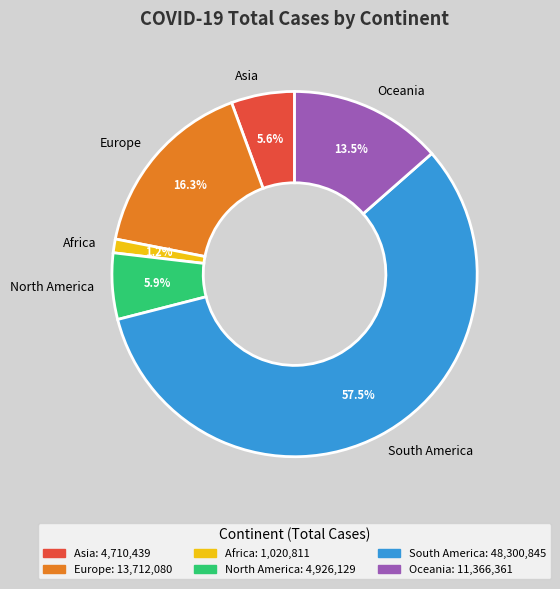

To the nearest percent, what is the average slice percentage?

17%